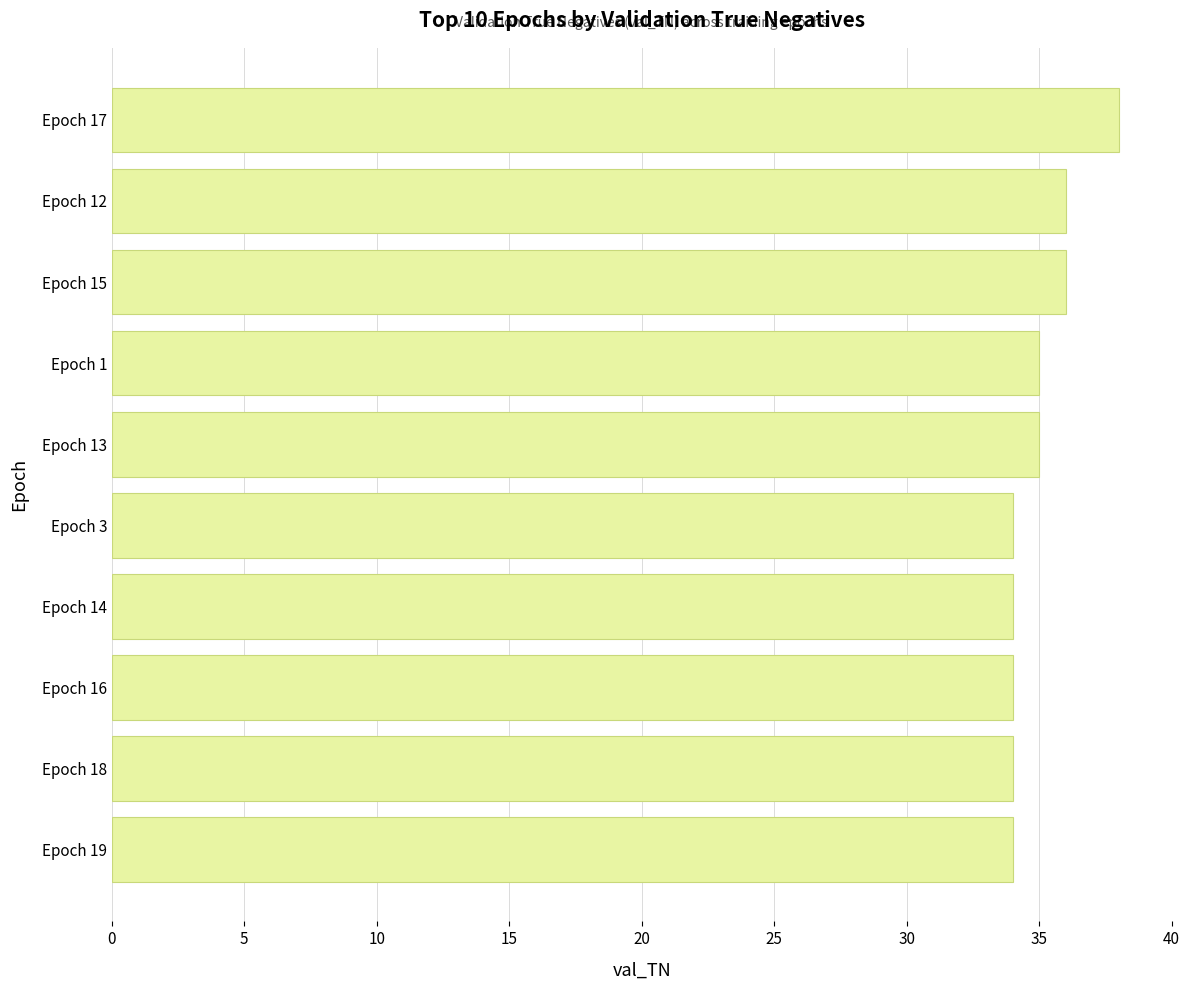

What is the sum of the values at Epoch 13 and Epoch 15?

71